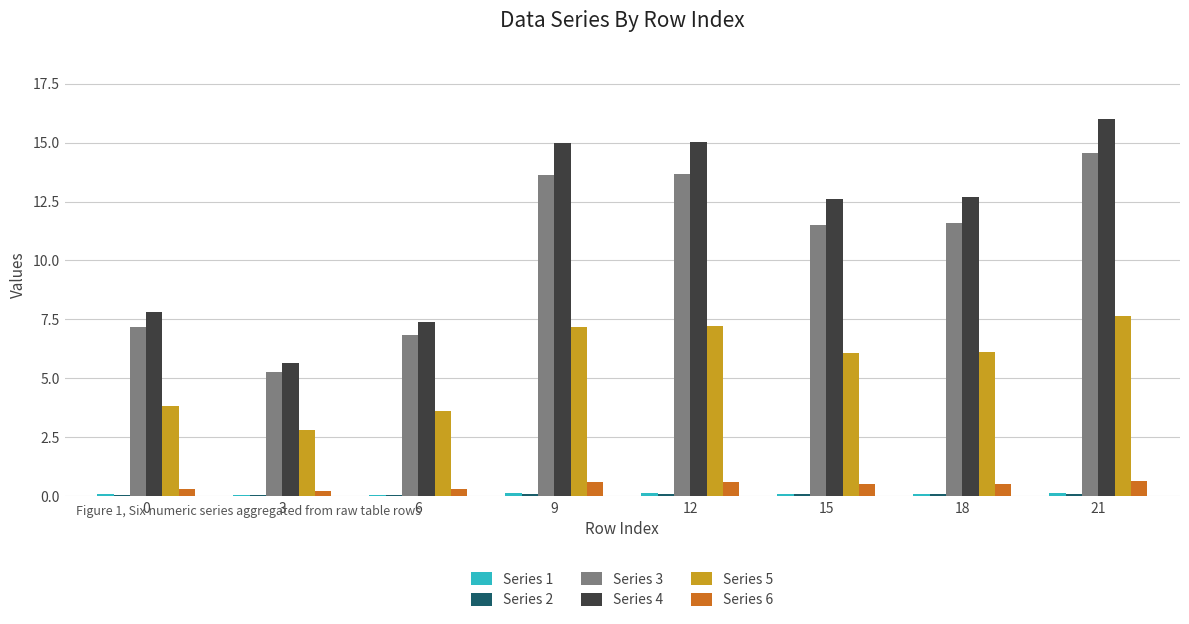

Which series has the widest spread of values?

Series 4